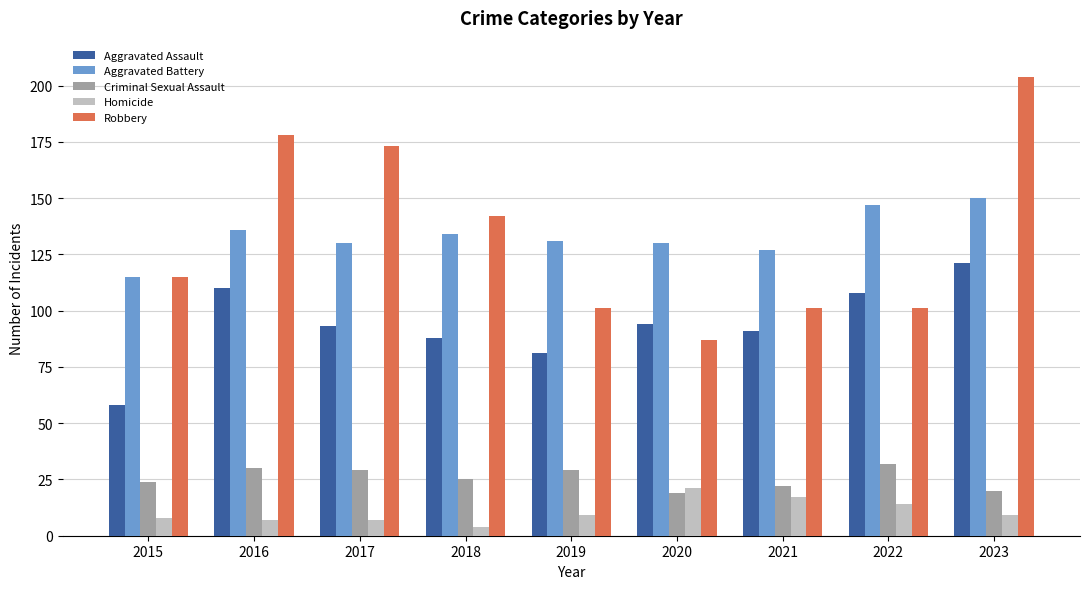

What is the lowest value of the Aggravated Battery series?

115